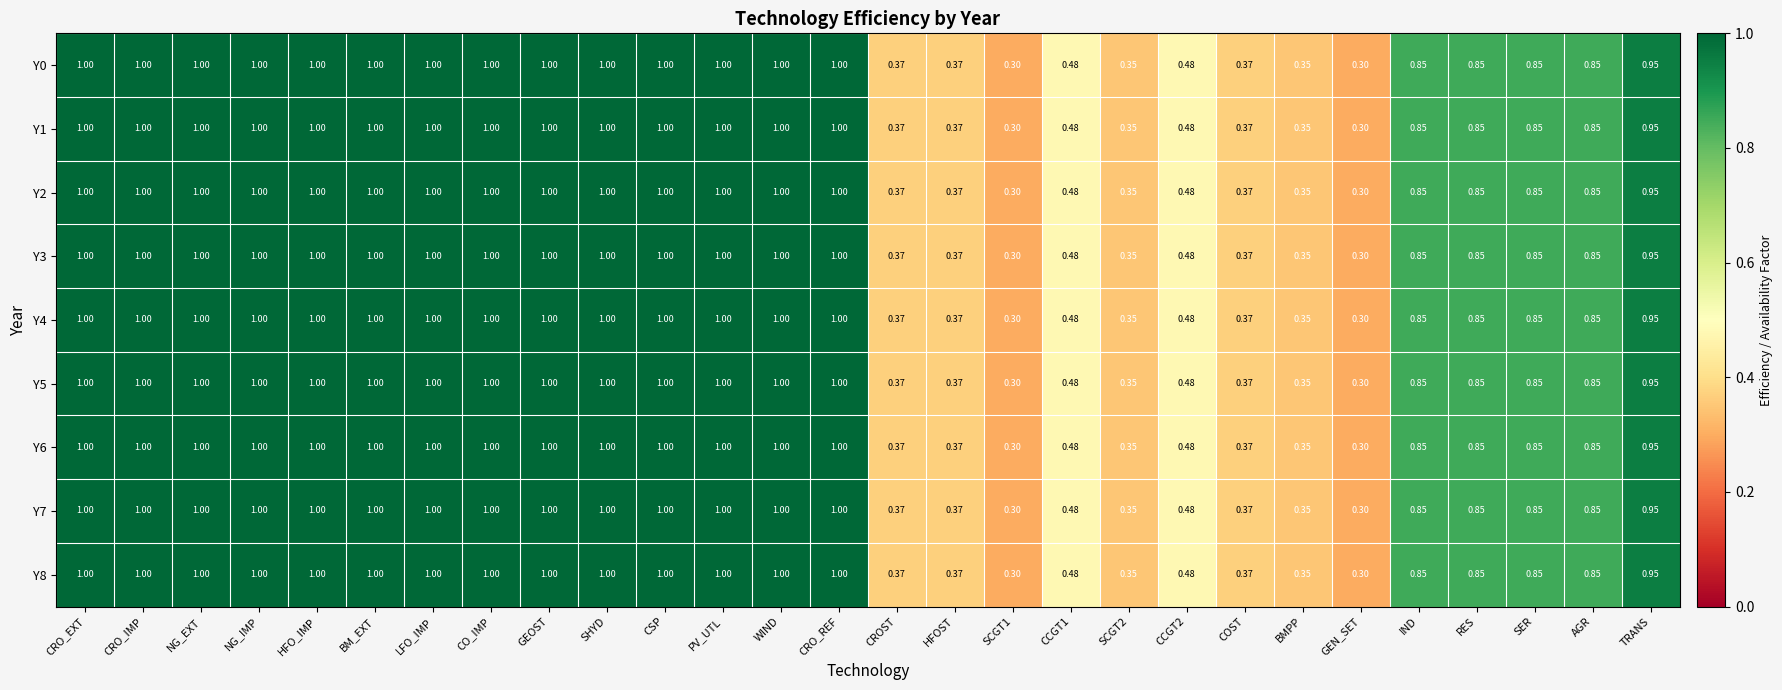

Is the value of Y3 at HFO_IMP greater than the value of Y6 at SER?

Yes